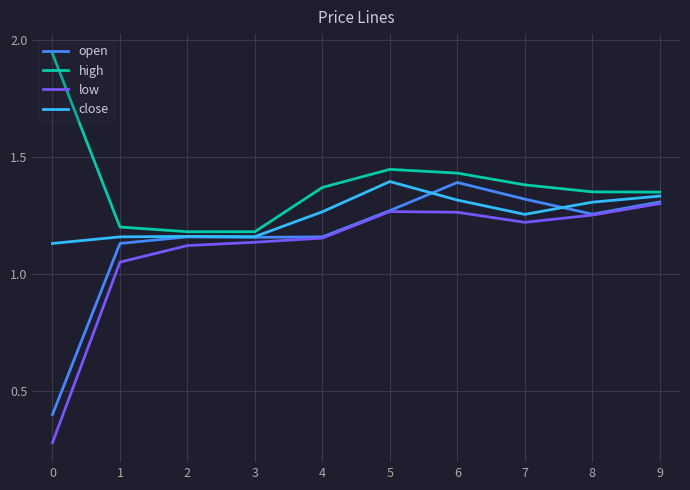

In high, how many points are higher than both neighbors (excluding endpoints)?

1